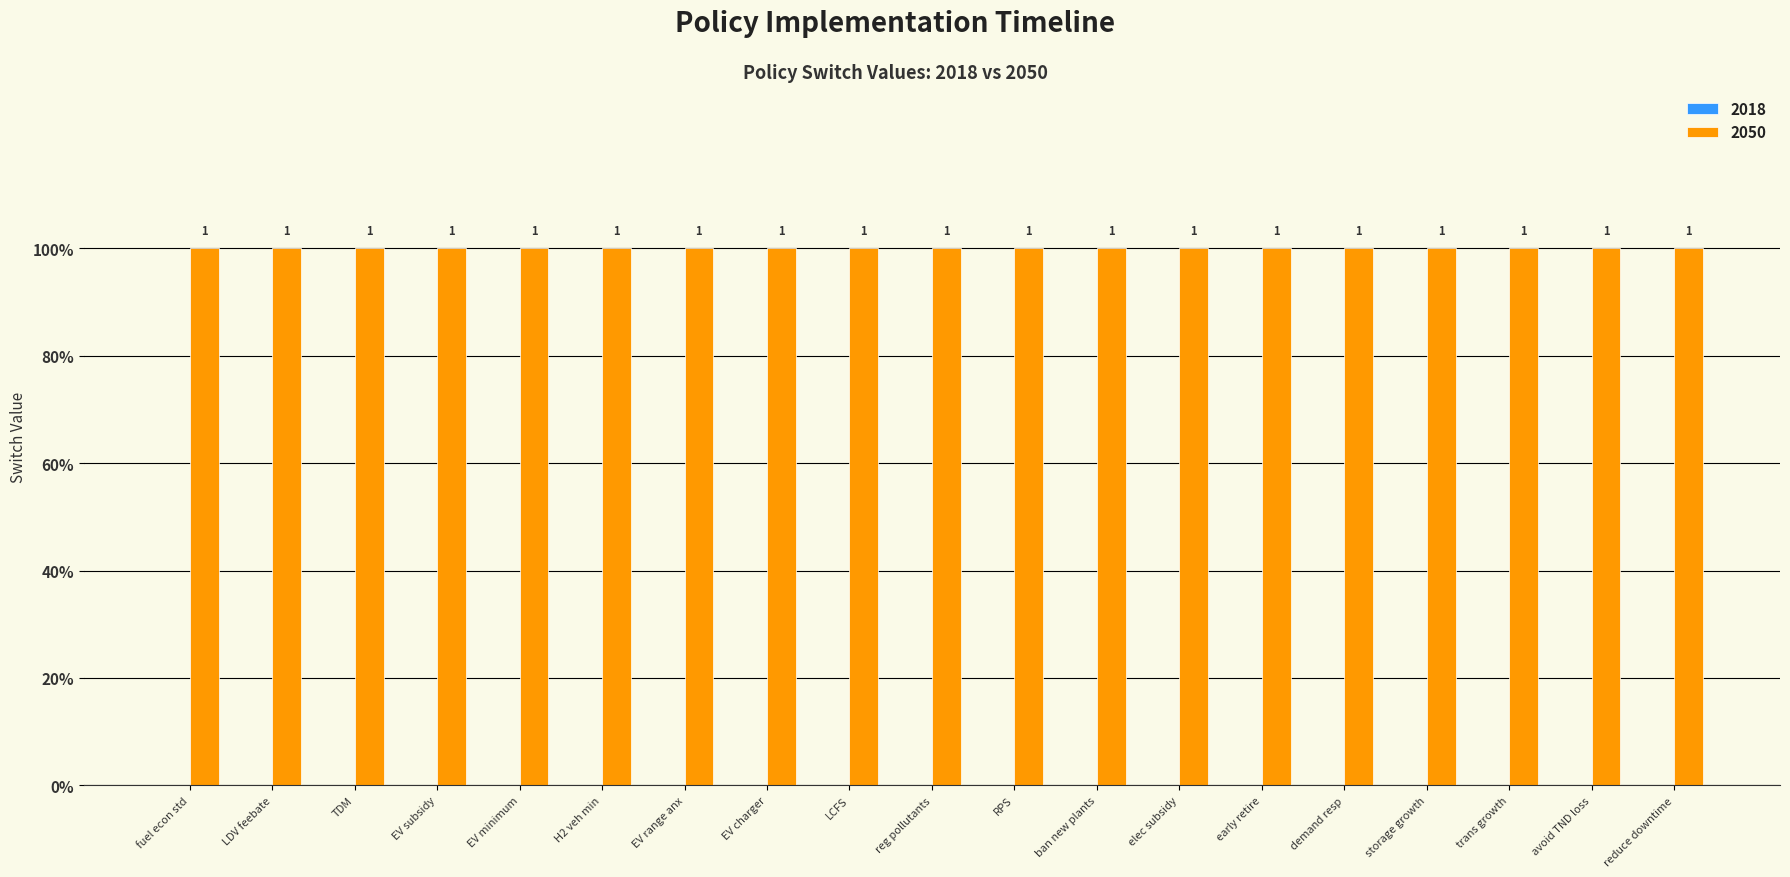

What is the maximum value shown in the chart?

1